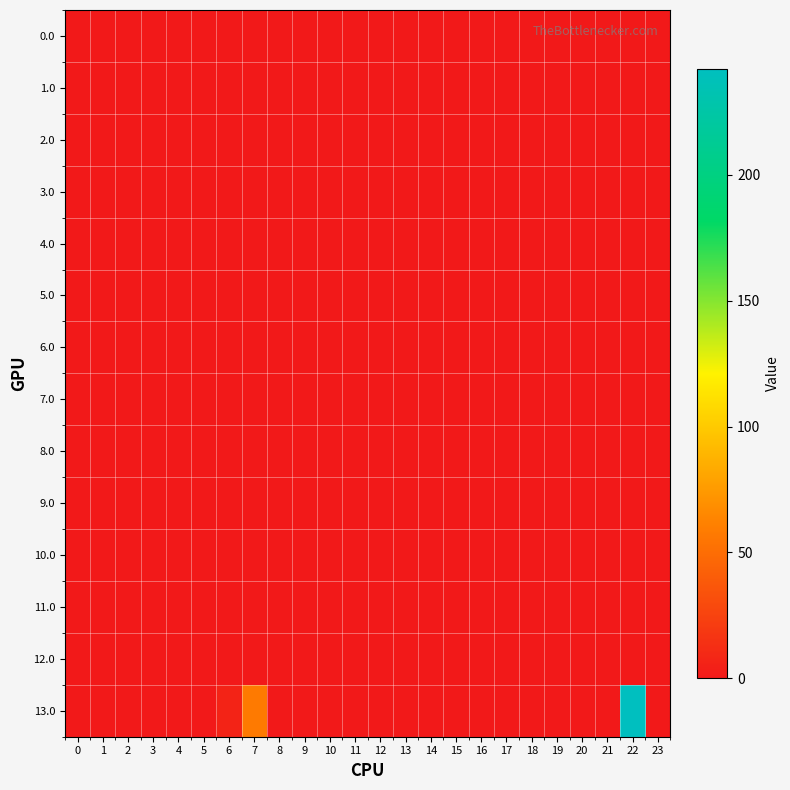

Reading left to right, list all the values displayed in this chart.

0.0: 0=0.0	1=0.0	2=0.0	3=0.0	4=0.0	5=0.0	6=0.0	7=0.0	8=0.0	9=0.0	10=0.0	11=0.0	12=0.0	13=0.0	14=0.0	15=0.0	16=0.0	17=0.0	18=0.0	19=0.0	20=0.0	21=0.0	22=0.0	23=0.0
1.0: 0=0.0	1=0.0	2=0.0	3=0.0	4=0.0	5=0.0	6=0.0	7=0.0	8=0.0	9=0.0	10=0.0	11=0.0	12=0.0	13=0.0	14=0.0	15=0.0	16=0.0	17=0.0	18=0.0	19=0.0	20=0.0	21=0.0	22=0.0	23=0.0
2.0: 0=0.0	1=0.0	2=0.0	3=0.0	4=0.0	5=0.0	6=0.0	7=0.0	8=0.0	9=0.0	10=0.0	11=0.0	12=0.0	13=0.0	14=0.0	15=0.0	16=0.0	17=0.0	18=0.0	19=0.0	20=0.0	21=0.0	22=0.0	23=0.0
3.0: 0=0.0	1=0.0	2=0.0	3=0.0	4=0.0	5=0.0	6=0.0	7=0.0	8=0.0	9=0.0	10=0.0	11=0.0	12=0.0	13=0.0	14=0.0	15=0.0	16=0.0	17=0.0	18=0.0	19=0.0	20=0.0	21=0.0	22=0.0	23=0.0
4.0: 0=0.0	1=0.0	2=0.0	3=0.0	4=0.0	5=0.0	6=0.0	7=0.0	8=0.0	9=0.0	10=0.0	11=0.0	12=0.0	13=0.0	14=0.0	15=0.0	16=0.0	17=0.0	18=0.0	19=0.0	20=0.0	21=0.0	22=0.0	23=0.0
5.0: 0=0.0	1=0.0	2=0.0	3=0.0	4=0.0	5=0.0	6=0.0	7=0.0	8=0.0	9=0.0	10=0.0	11=0.0	12=0.0	13=0.0	14=0.0	15=0.0	16=0.0	17=0.0	18=0.0	19=0.0	20=0.0	21=0.0	22=0.0	23=0.0
6.0: 0=0.0	1=0.0	2=0.0	3=0.0	4=0.0	5=0.0	6=0.0	7=0.0	8=0.0	9=0.0	10=0.0	11=0.0	12=0.0	13=0.0	14=0.0	15=0.0	16=0.0	17=0.0	18=0.0	19=0.0	20=0.0	21=0.0	22=0.0	23=0.0
7.0: 0=0.0	1=0.0	2=0.0	3=0.0	4=0.0	5=0.0	6=0.0	7=0.0	8=0.0	9=0.0	10=0.0	11=0.0	12=0.0	13=0.0	14=0.0	15=0.0	16=0.0	17=0.0	18=0.0	19=0.0	20=0.0	21=0.0	22=0.0	23=0.0
8.0: 0=0.0	1=0.0	2=0.0	3=0.0	4=0.0	5=0.0	6=0.0	7=0.0	8=0.0	9=0.0	10=0.0	11=0.0	12=0.0	13=0.0	14=0.0	15=0.0	16=0.0	17=0.0	18=0.0	19=0.0	20=0.0	21=0.0	22=0.0	23=0.0
9.0: 0=0.0	1=0.0	2=0.0	3=0.0	4=0.0	5=0.0	6=0.0	7=0.0	8=0.0	9=0.0	10=0.0	11=0.0	12=0.0	13=0.0	14=0.0	15=0.0	16=0.0	17=0.0	18=0.0	19=0.0	20=0.0	21=0.0	22=0.0	23=0.0
10.0: 0=0.0	1=0.0	2=0.0	3=0.0	4=0.0	5=0.0	6=0.0	7=0.0	8=0.0	9=0.0	10=0.0	11=0.0	12=0.0	13=0.0	14=0.0	15=0.0	16=0.0	17=0.0	18=0.0	19=0.0	20=0.0	21=0.0	22=0.0	23=0.0
11.0: 0=0.0	1=0.0	2=0.0	3=0.0	4=0.0	5=0.0	6=0.0	7=0.0	8=0.0	9=0.0	10=0.0	11=0.0	12=0.0	13=0.0	14=0.0	15=0.0	16=0.0	17=0.0	18=0.0	19=0.0	20=0.0	21=0.0	22=0.0	23=0.0
12.0: 0=0.0	1=0.0	2=0.0	3=0.0	4=0.0	5=0.0	6=0.0	7=0.0	8=0.0	9=0.0	10=0.0	11=0.0	12=0.0	13=0.0	14=0.0	15=0.0	16=0.0	17=0.0	18=0.0	19=0.0	20=0.0	21=0.0	22=0.0	23=0.0
13.0: 0=0.0	1=0.0	2=0.0	3=0.0	4=0.0	5=0.0	6=6.2	7=58.0	8=0.0	9=0.0	10=0.0	11=0.0	12=0.0	13=0.0	14=0.0	15=0.0	16=0.0	17=0.0	18=0.0	19=0.0	20=0.0	21=0.0	22=242.3	23=0.0